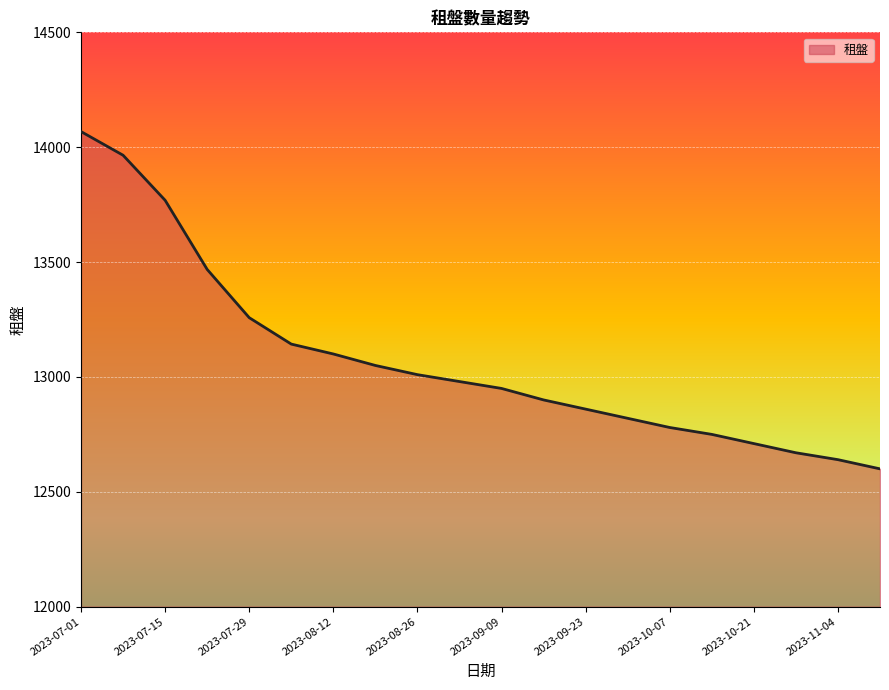

What is the greatest value displayed?

14068